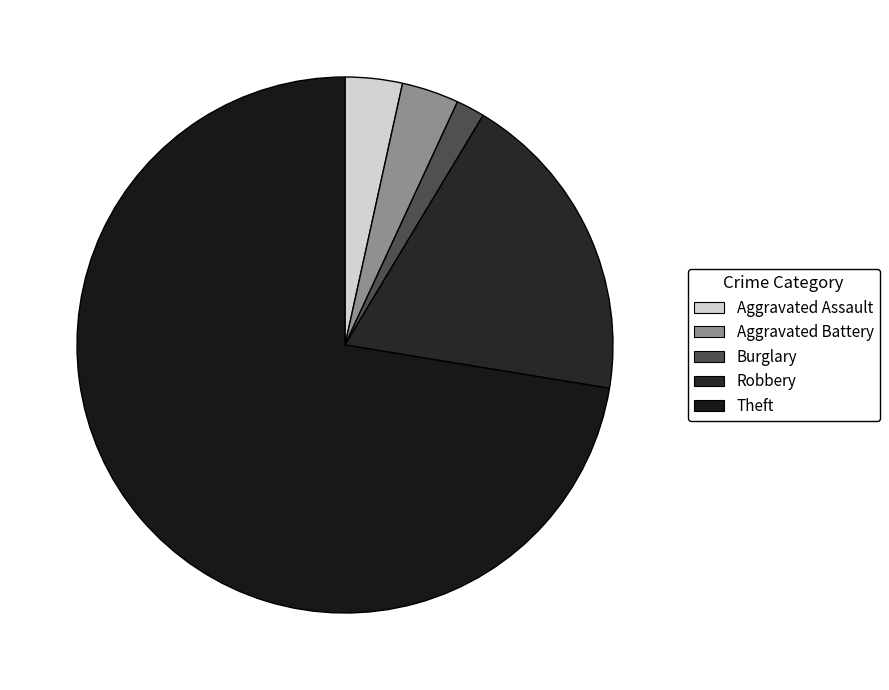

Count the number of slices in the pie.

5